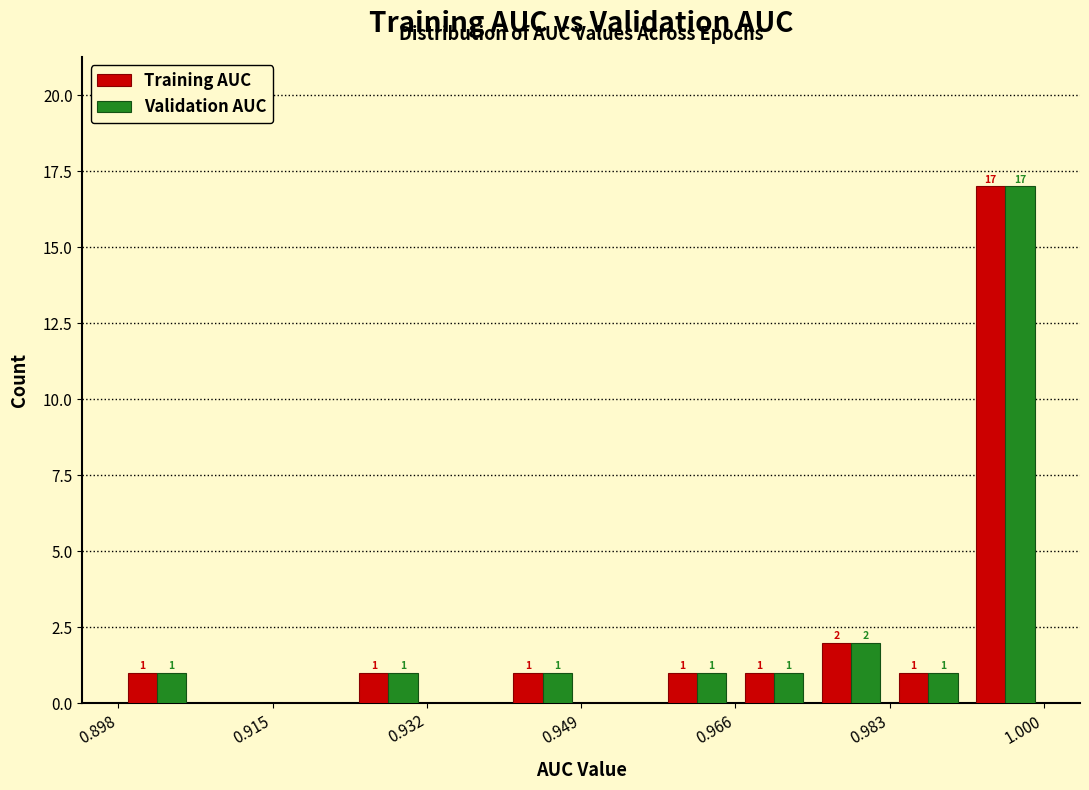

In the Validation AUC series, which range on the x-axis has the tallest bar?

0.992 to 1.000